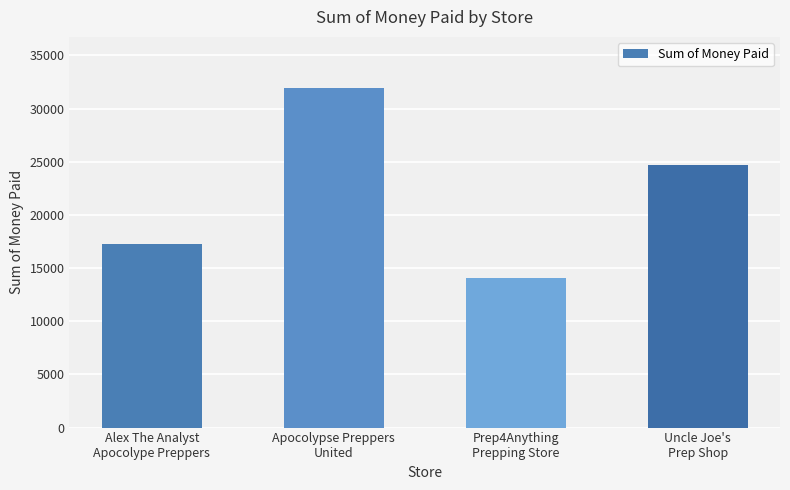

What is the sum of all values?

87945.1